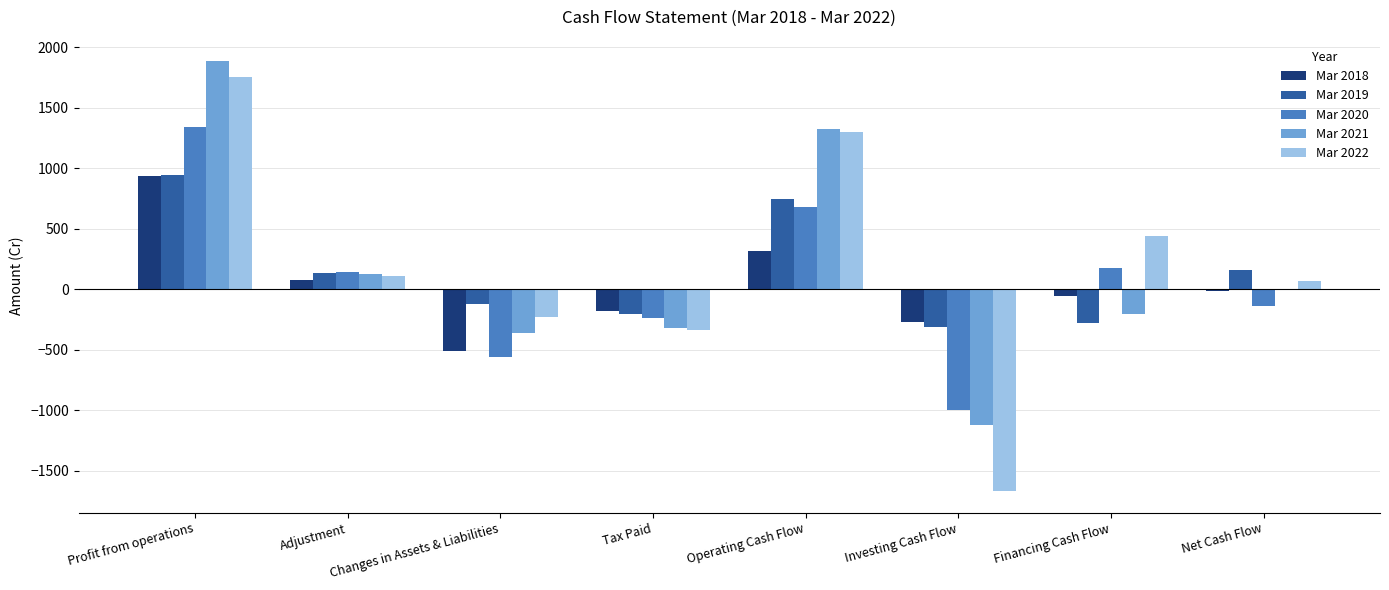

Which label corresponds to the largest value in the chart?

Profit from operations